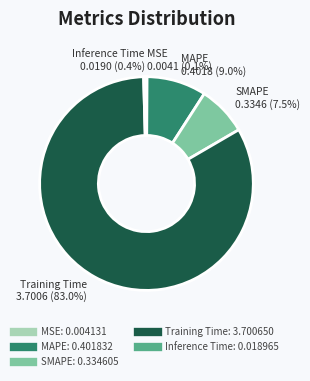

How much of the chart is everything except MAPE?

91.0%